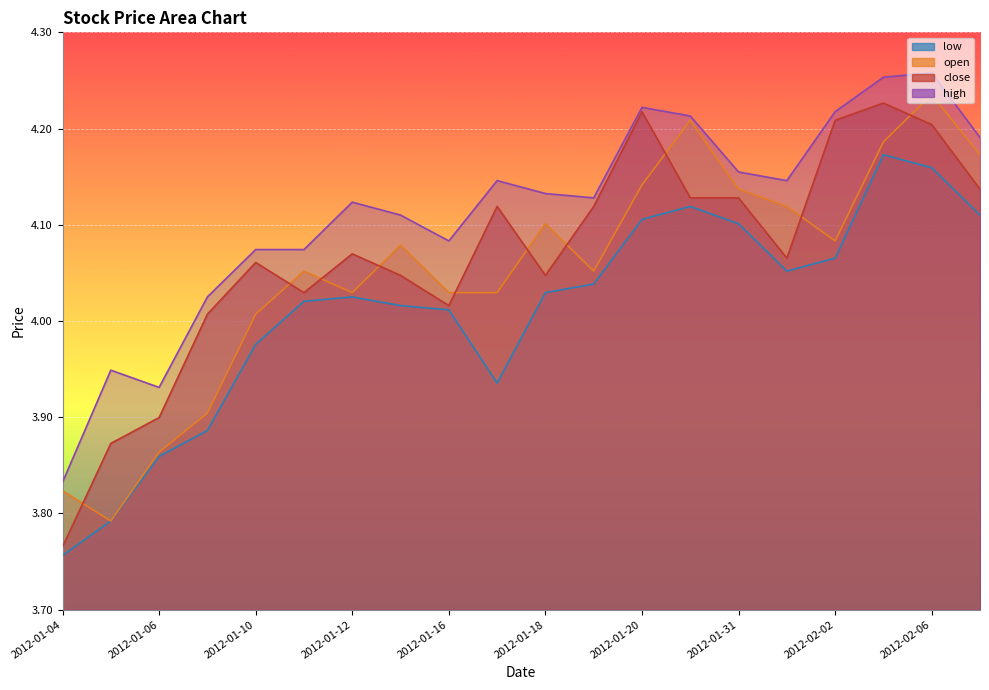

Does the chart display data point markers on the line(s)?

No